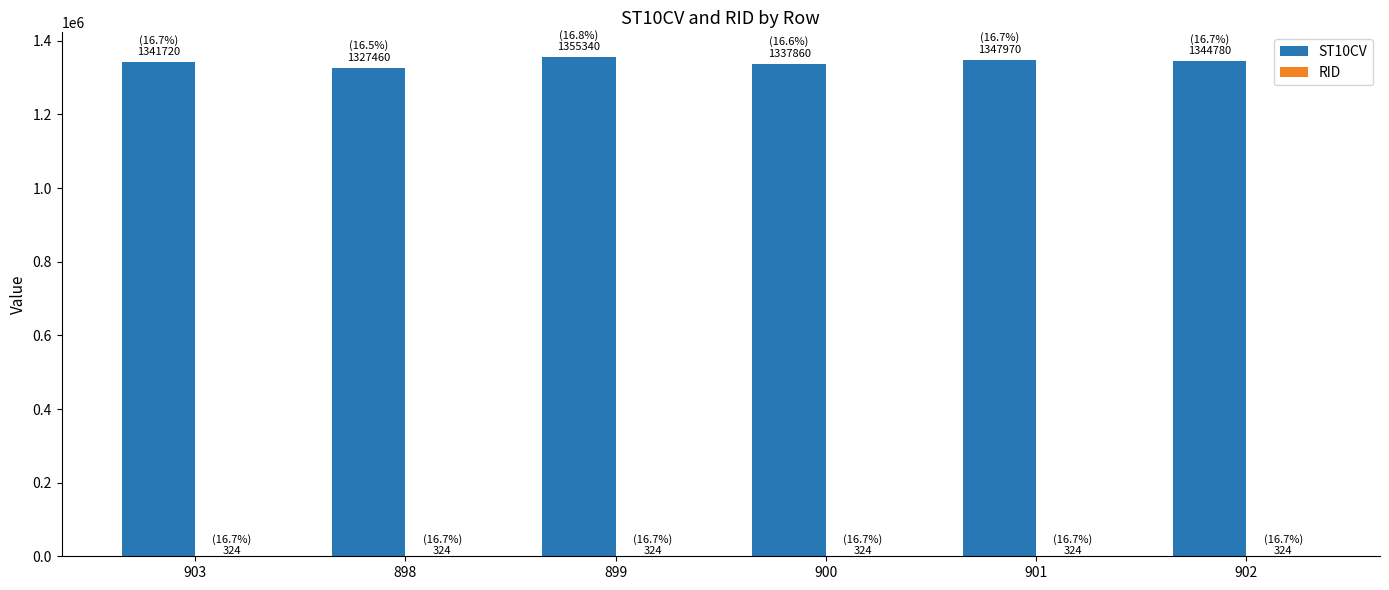

What is the maximum value shown in the chart?

1355340